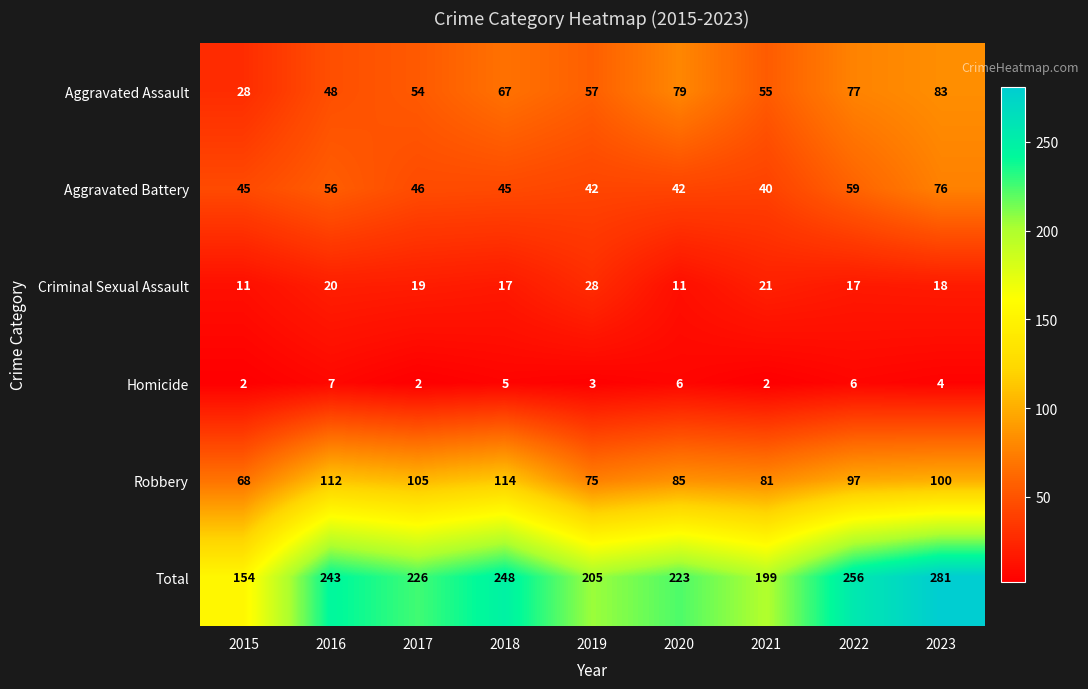

At how many categories does at least one series exceed 103?

9